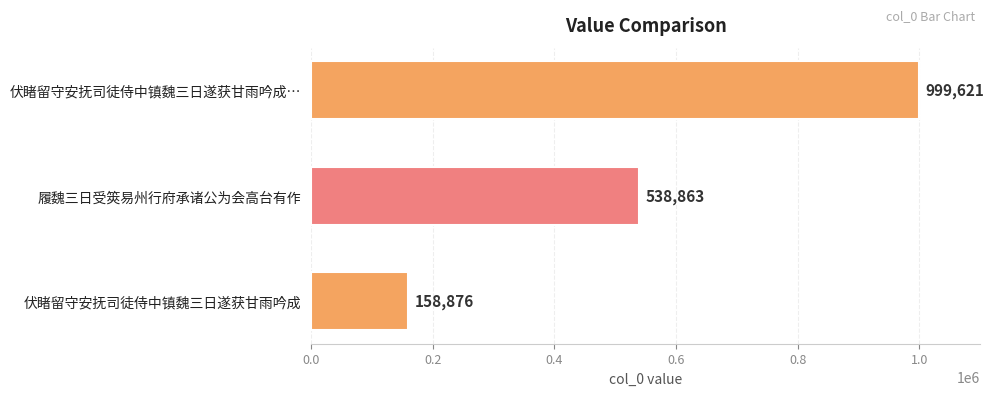

Reading bottom to top, what are all the values shown in this chart?

伏睹留守安抚司徒侍中镇魏三日遂获甘雨吟成=158876	履魏三日受筴易州行府承诸公为会高台有作=538863	伏睹留守安抚司徒侍中镇魏三日遂获甘雨吟成…=999621